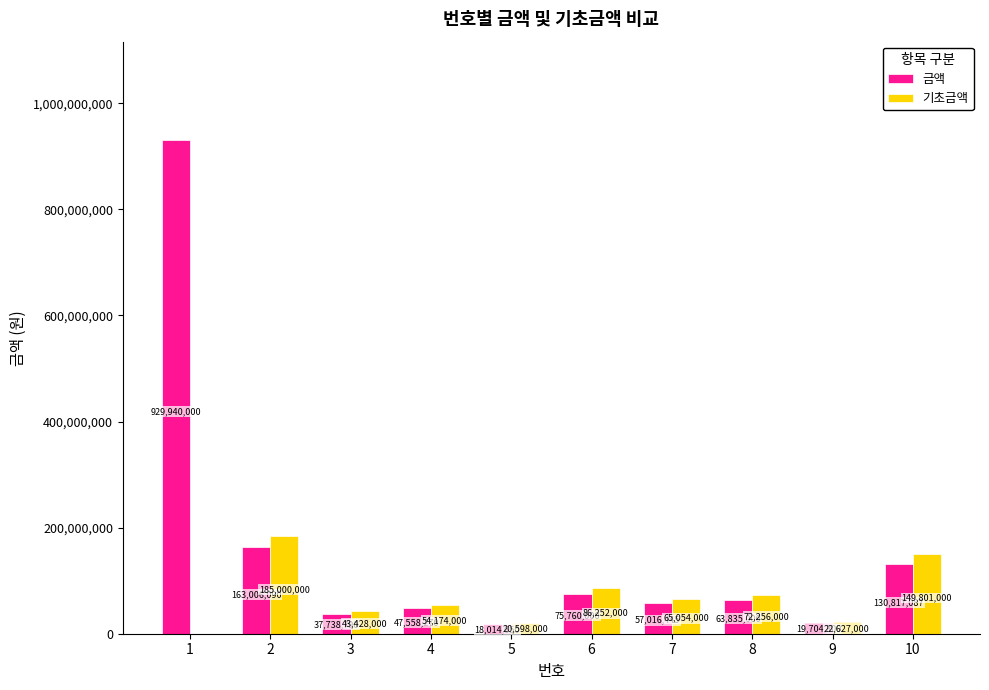

True or false: 기초금액 has a value of 54174000 at 4.

True